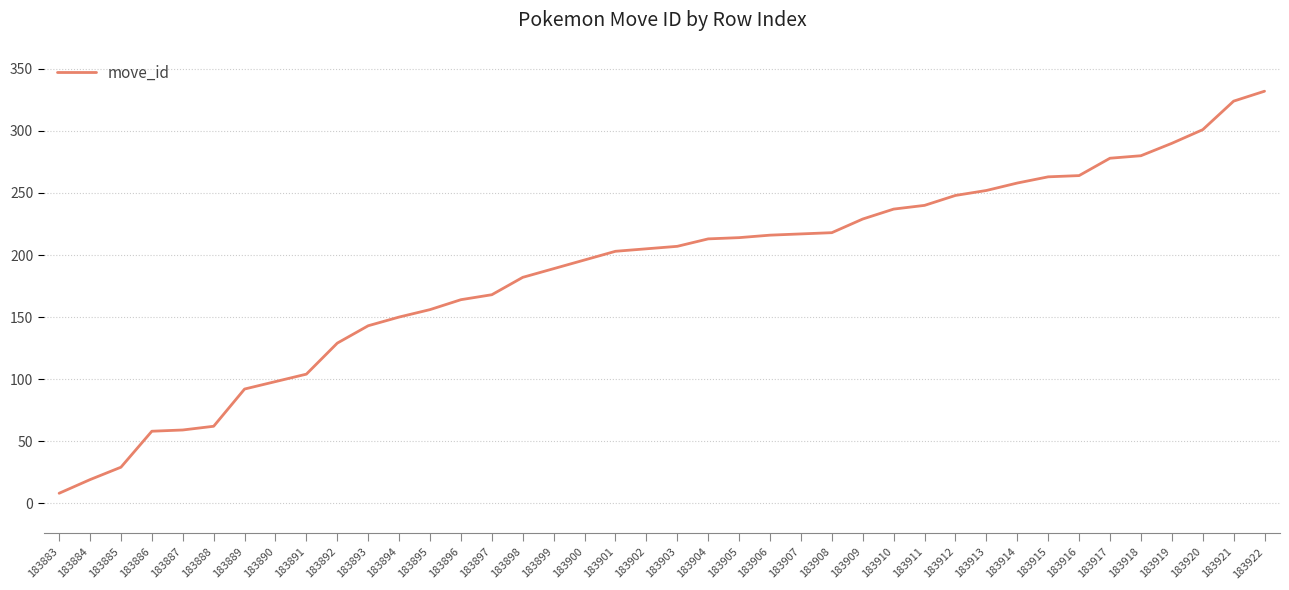

The value at 183906 is 216. True or false?

True